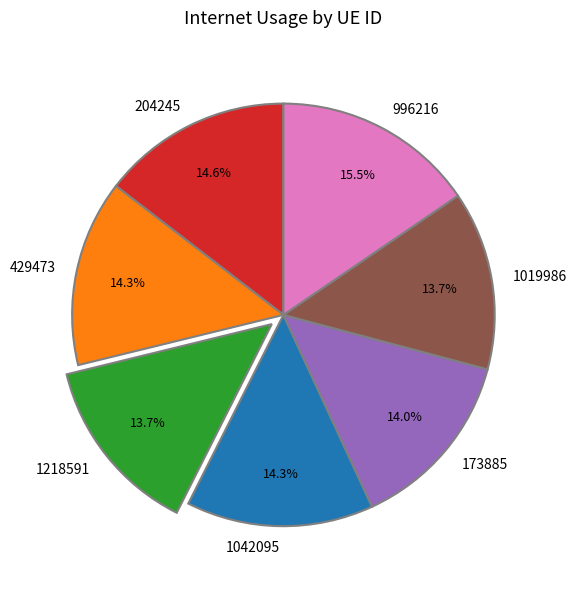

What percentage is the 1042095 slice, to the nearest percent?

14%